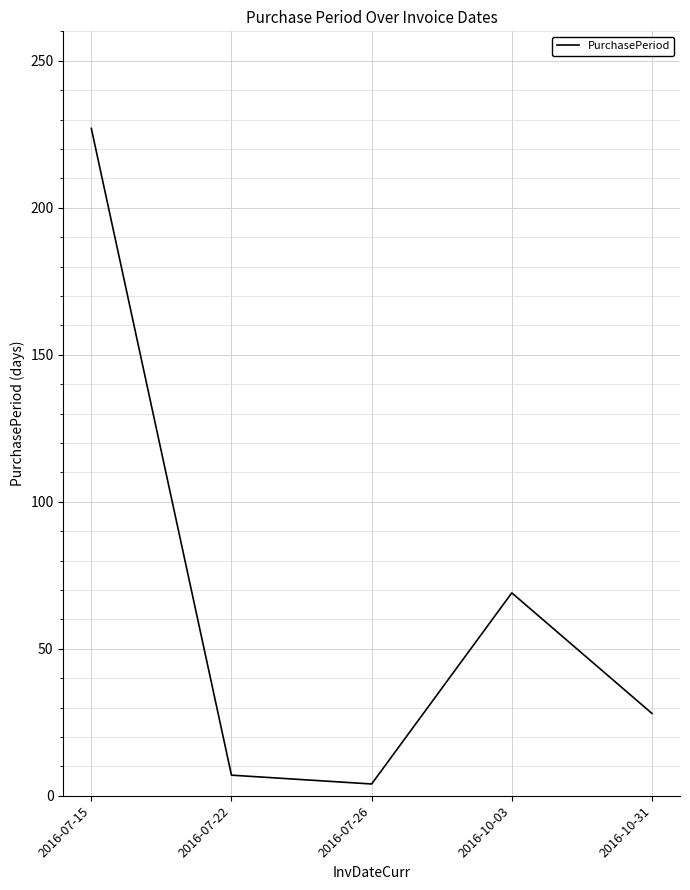

What is the minimum value shown in the chart?

4